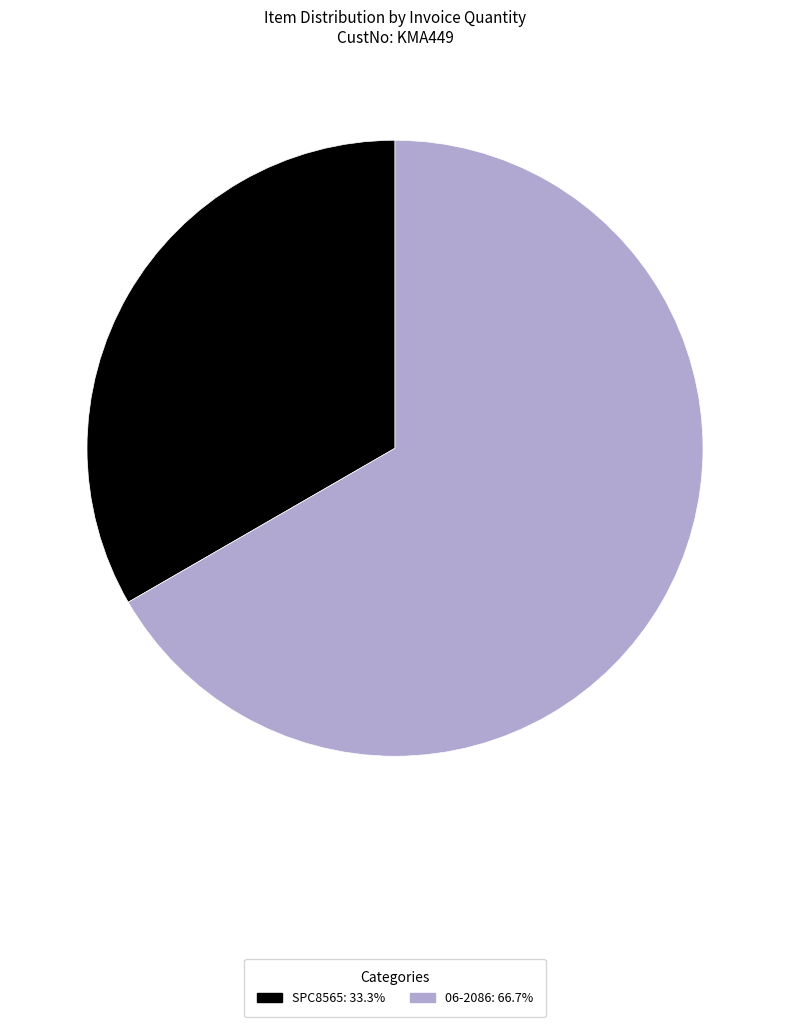

Which has a higher value, 06-2086 or SPC8565?

06-2086